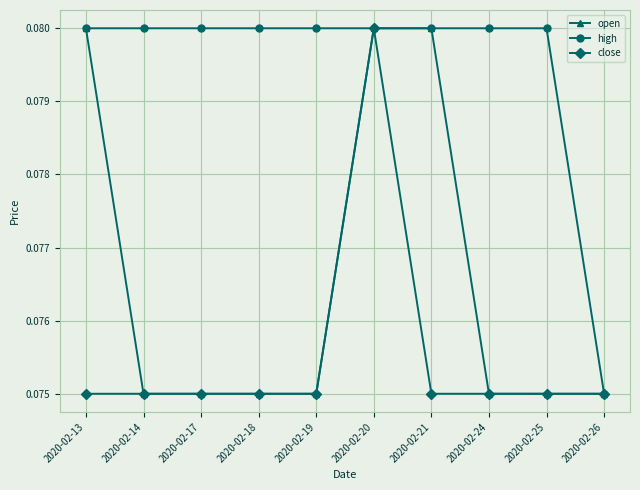

How many categories are shown in the chart?

10